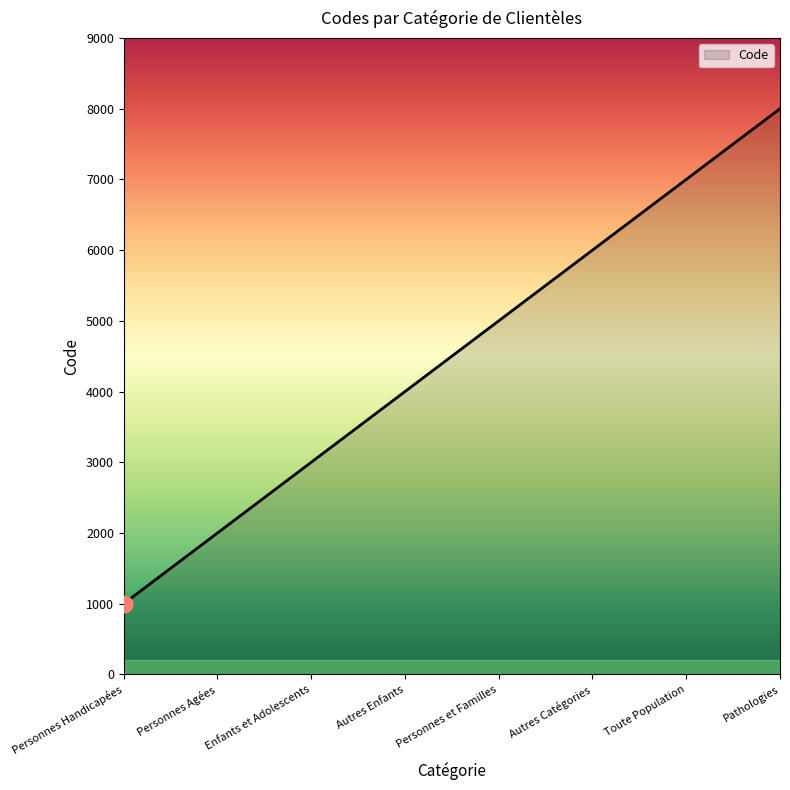

What is the difference between the maximum and minimum values?

7000.0